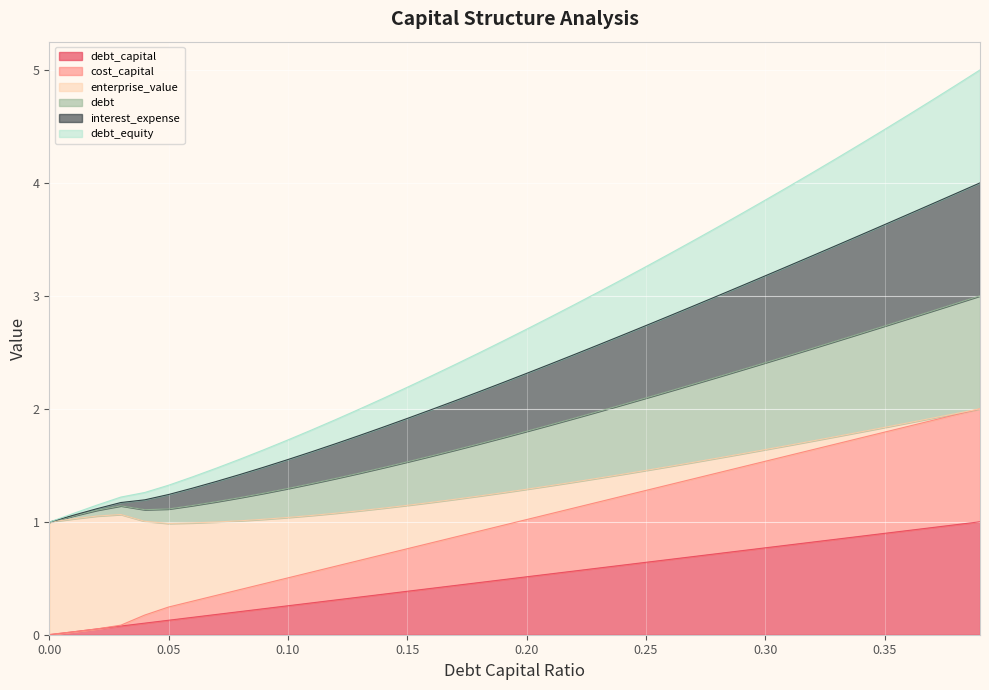

Is the value of debt_capital at 0.24 greater than the value of cost_capital at 0.21?

No